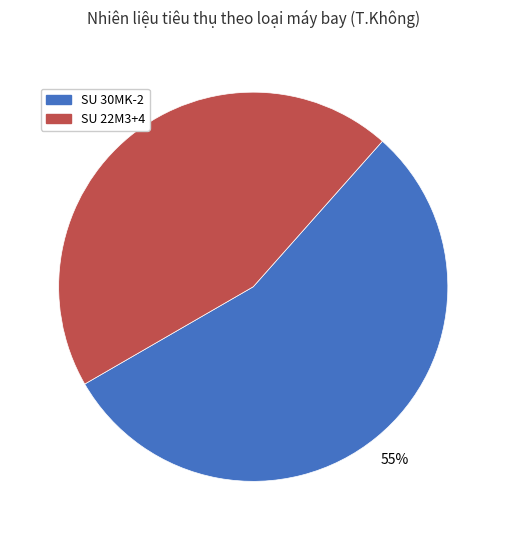

What percentage is the SU 30MK-2 slice, to the nearest percent?

55%